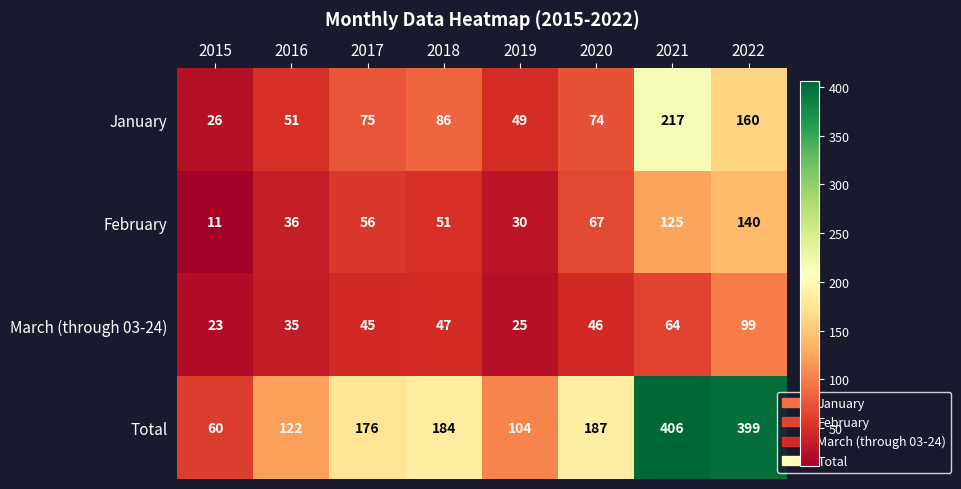

Read the March (through 03-24) value at 2017.

45